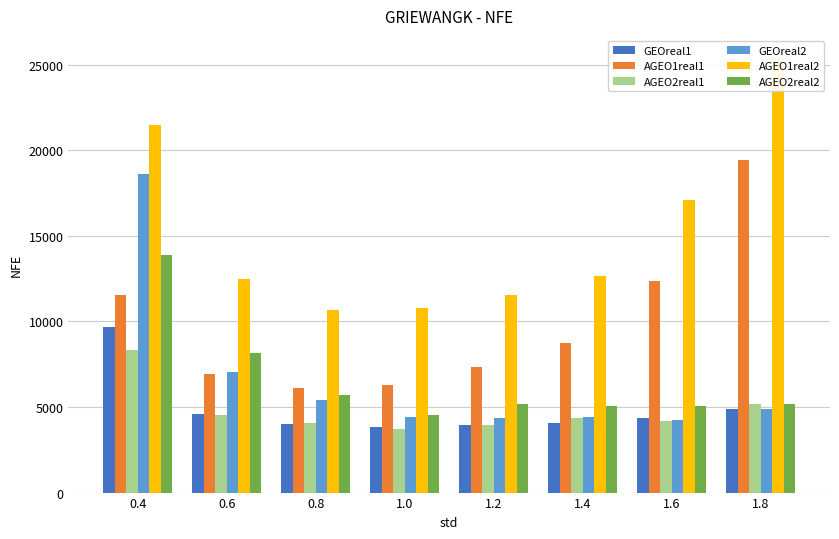

What position from the left is 0.4?

1